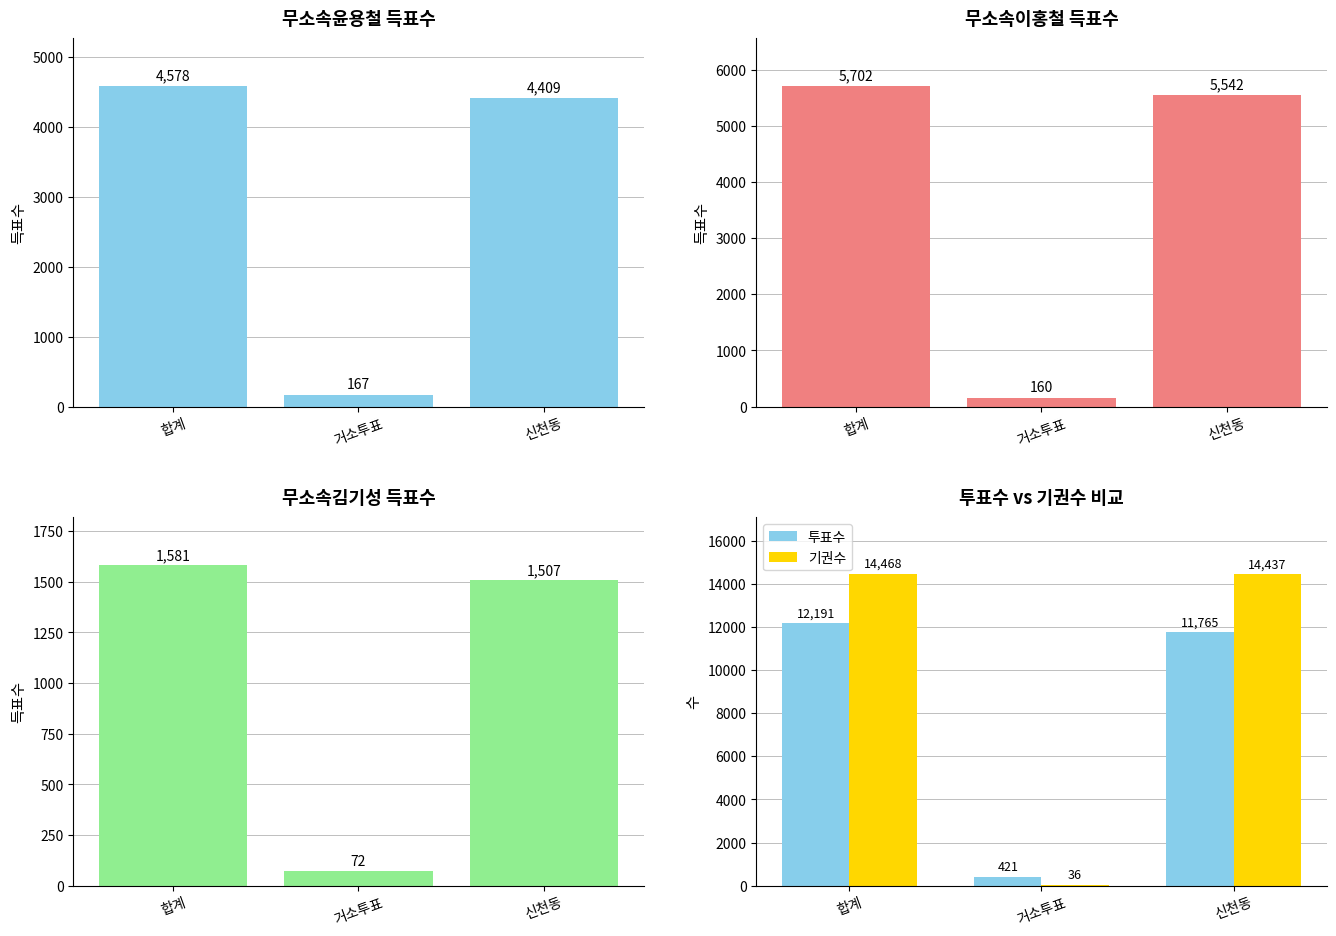

What is the total value across all series at 신천동?

37660